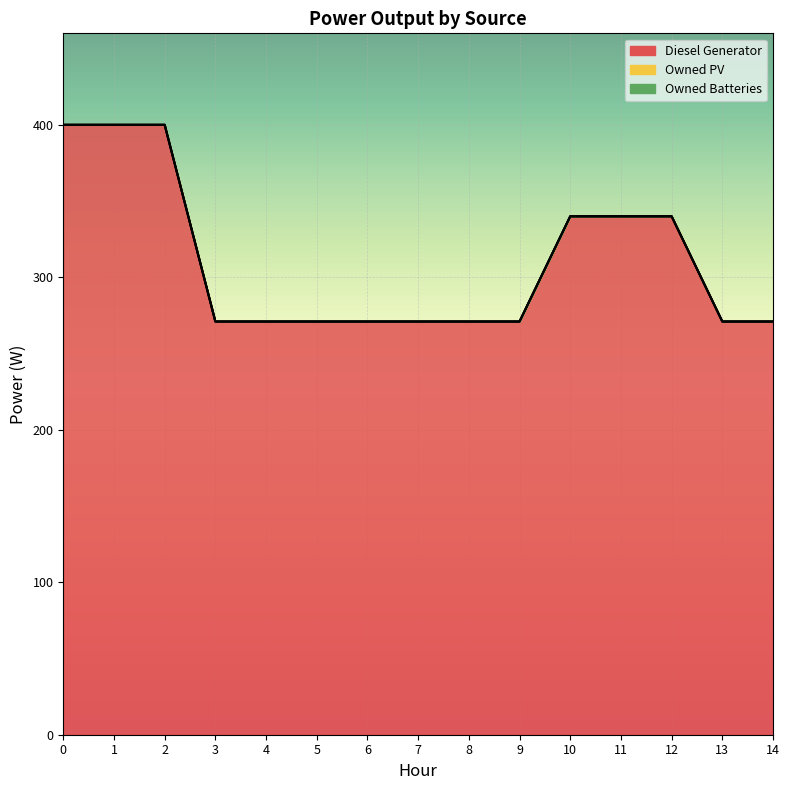

What is the difference between the highest and lowest values at 10?

340